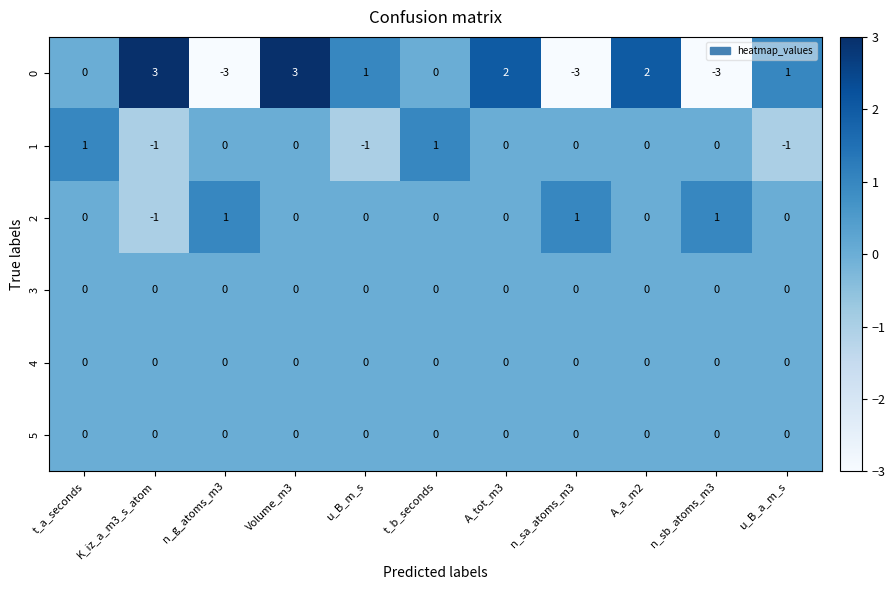

How many 2 values are between 0 and 1?

10